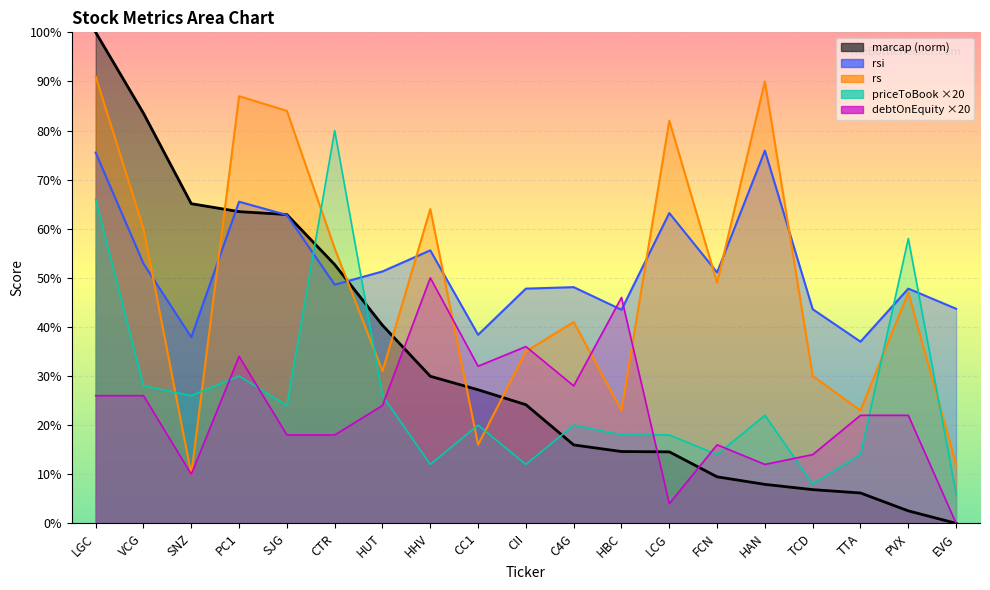

How many interior local peaks does the rs series have?

6